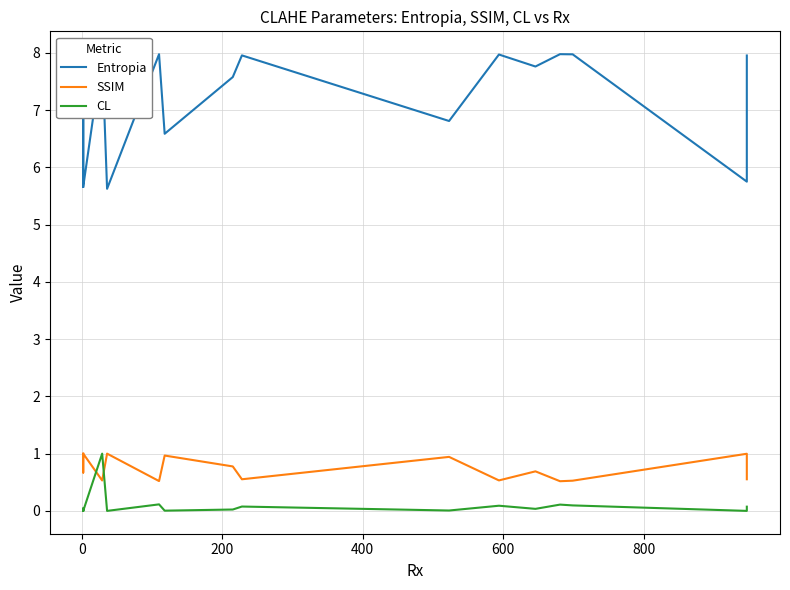

Reading left to right, extract all data points from this chart.

Entropia: 5.7	7.0	7.7	7.8	7.5	6.9	5.7	8.0	5.6	8.0	6.6	7.6	8.0	6.8	8.0	7.8	8.0	8.0	5.8	8.0
SSIM: 1.0	0.9	0.7	0.7	0.8	0.9	1.0	0.5	1.0	0.5	1.0	0.8	0.6	0.9	0.5	0.7	0.5	0.5	1.0	0.6
CL: 0.0	0.0	0.0	0.0	0.0	0.0	0.0	1.0	0.0	0.1	0.0	0.0	0.1	0.0	0.1	0.0	0.1	0.1	0.0	0.1